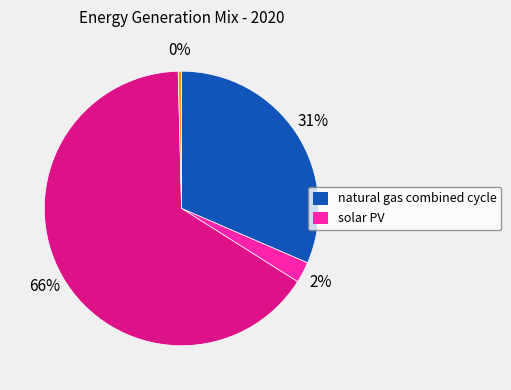

Is there a majority slice in this chart?

Yes